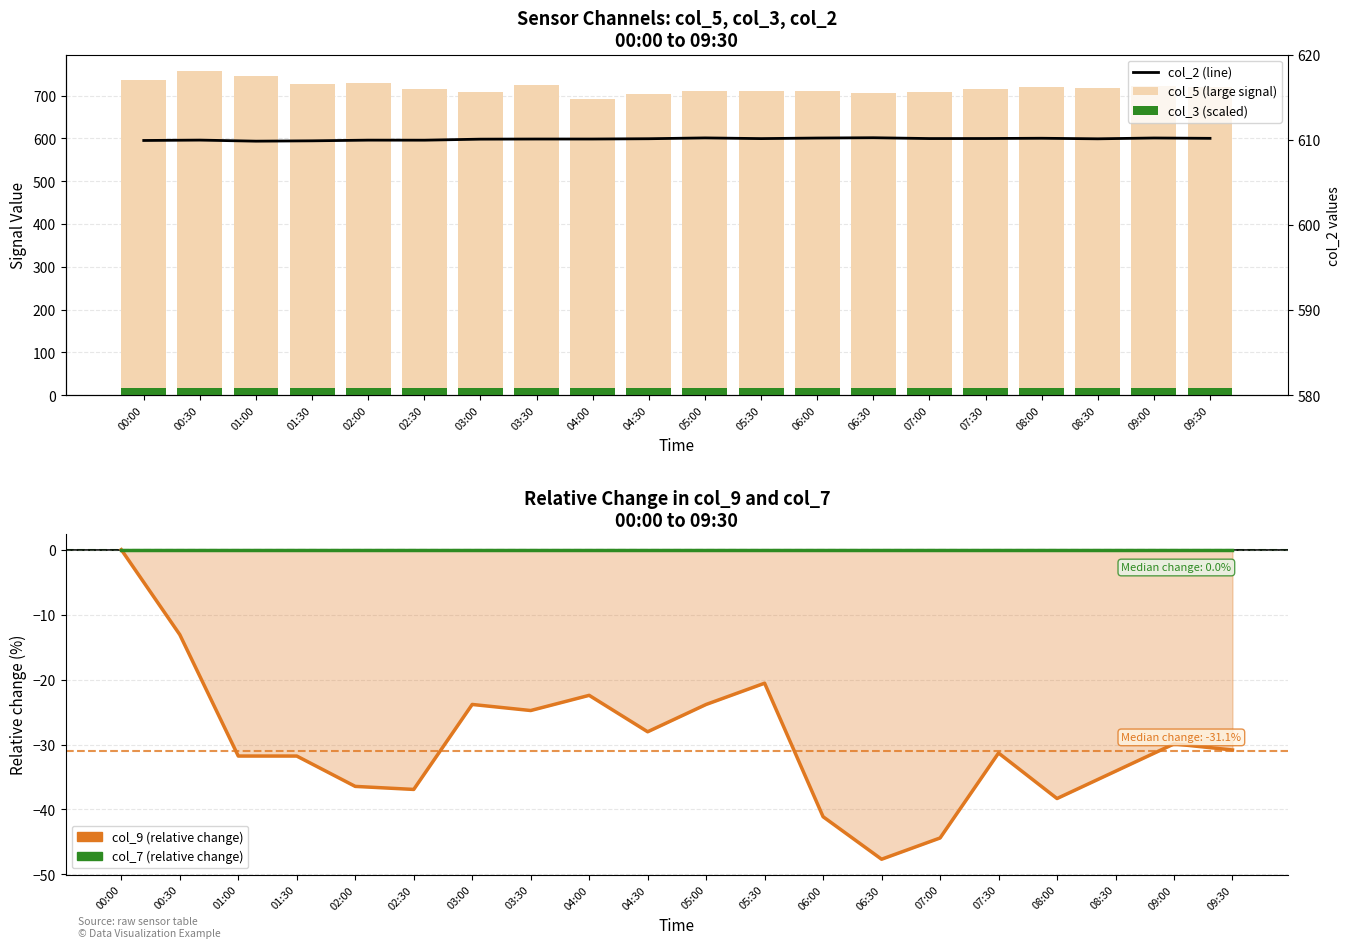

What is the minimum value for col_3 (scaled)?

17.0